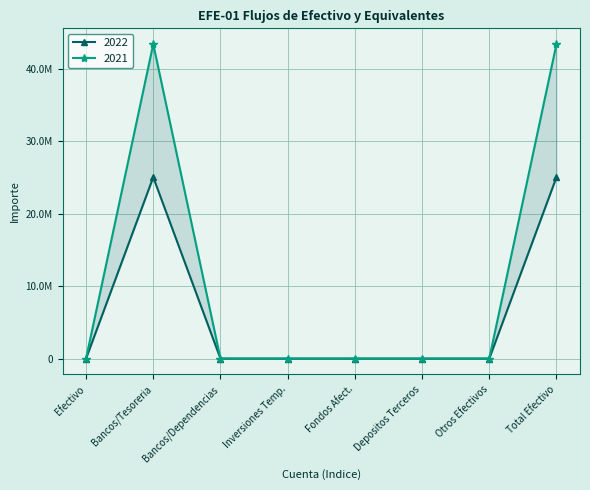

True or false: 2021 and 2022 cross at least once.

False